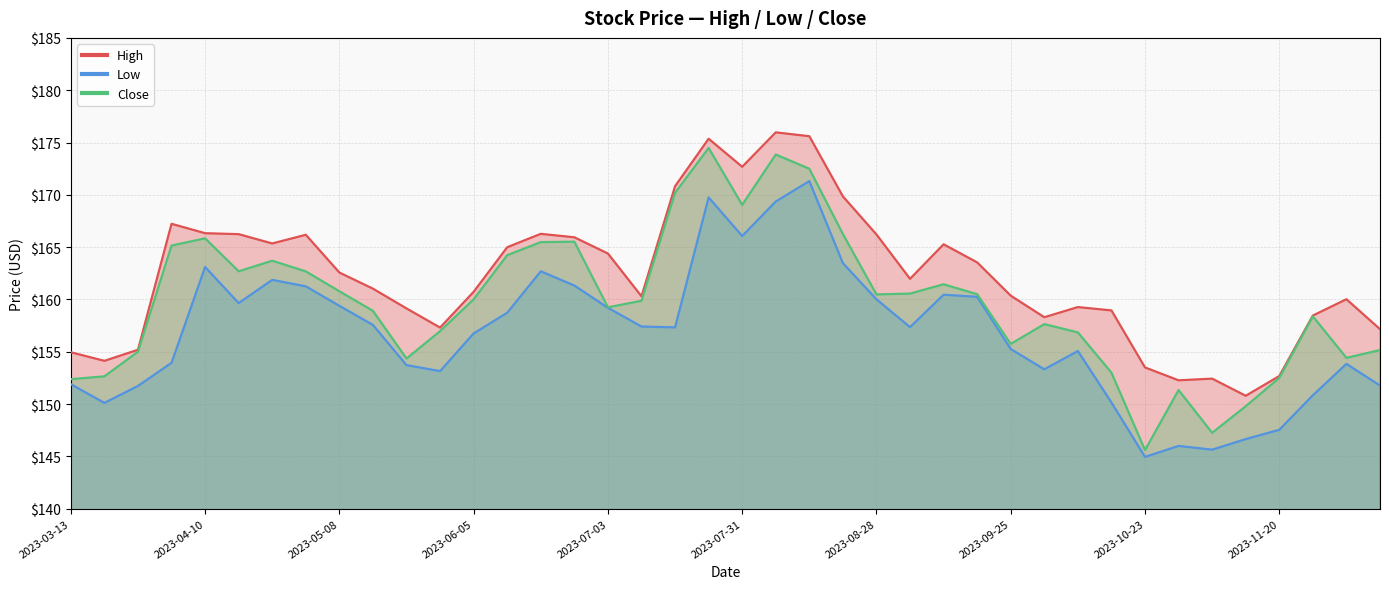

Reading left to right, what are all the values shown in this chart?

High: 154.9	154.1	155.2	167.2	166.3	166.2	165.3	166.2	162.6	161.0	159.1	157.3	160.7	165.0	166.3	165.9	164.4	160.3	170.8	175.4	172.7	176.0	175.6	169.8	166.2	162.0	165.3	163.5	160.4	158.3	159.3	158.9	153.5	152.3	152.4	150.8	152.7	158.5	160.0	157.2
Low: 151.9	150.1	151.7	153.9	163.1	159.7	161.9	161.2	159.4	157.6	153.7	153.2	156.8	158.7	162.7	161.3	159.2	157.4	157.3	169.8	166.1	169.4	171.3	163.5	160.0	157.3	160.4	160.2	155.3	153.3	155.1	150.2	144.9	146.0	145.6	146.7	147.5	150.8	153.8	151.8
Close: 152.4	152.7	155.0	165.2	165.8	162.7	163.7	162.7	160.8	158.9	154.3	157.0	160.0	164.2	165.5	165.5	159.2	159.9	170.2	174.5	169.0	173.8	172.5	166.2	160.5	160.6	161.4	160.5	155.8	157.6	156.8	153.0	145.6	151.3	147.2	149.8	152.5	158.4	154.4	155.2